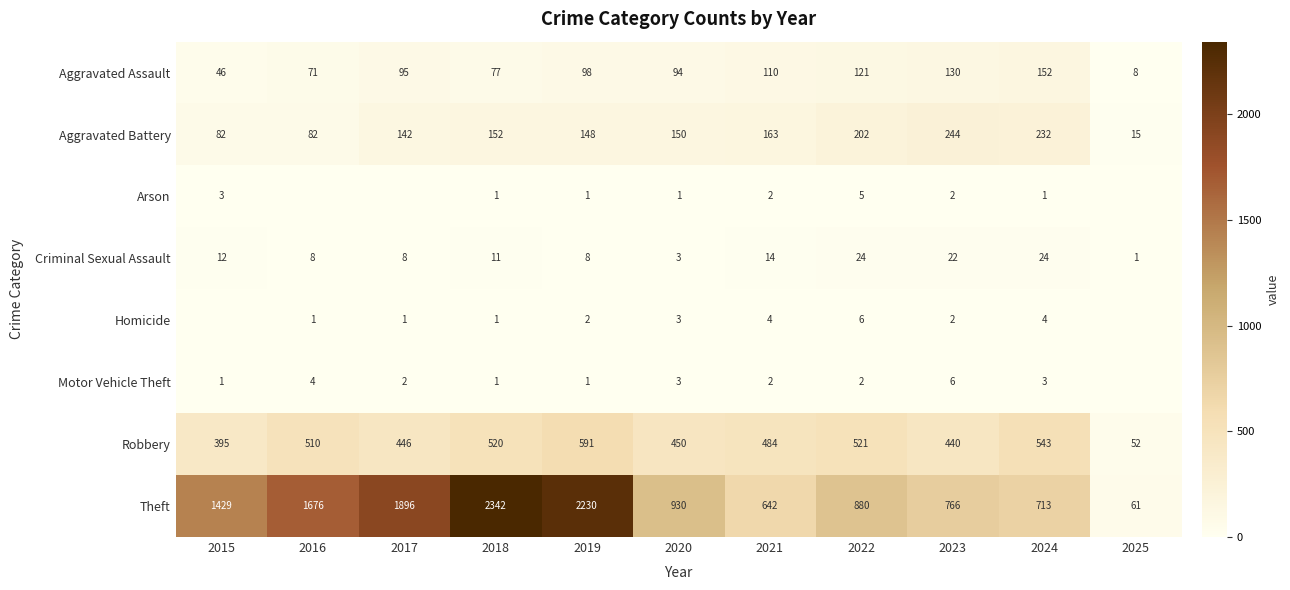

What is the sum of all Robbery values?

4952